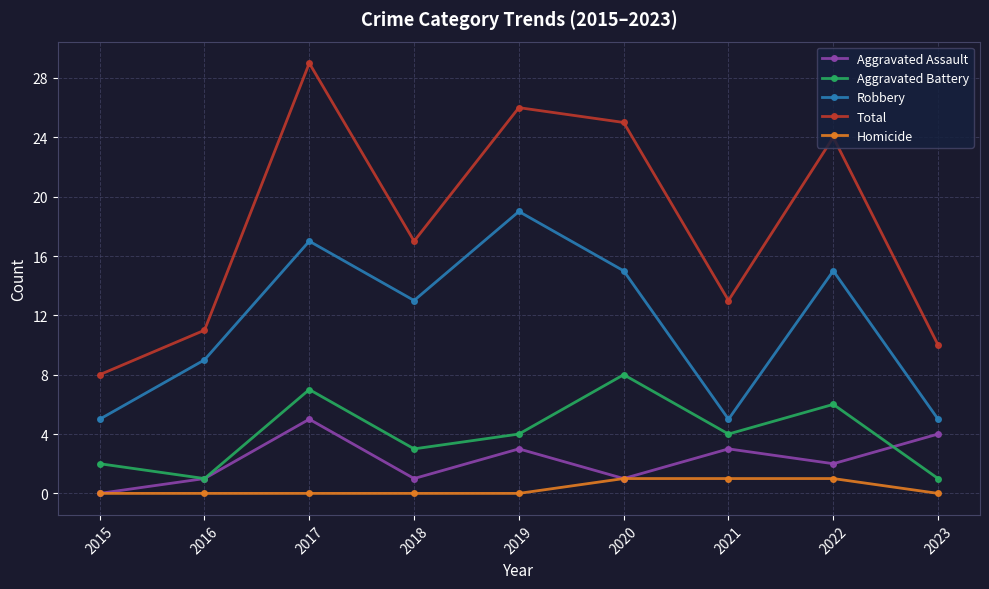

Which series has the largest range (max minus min)?

Total